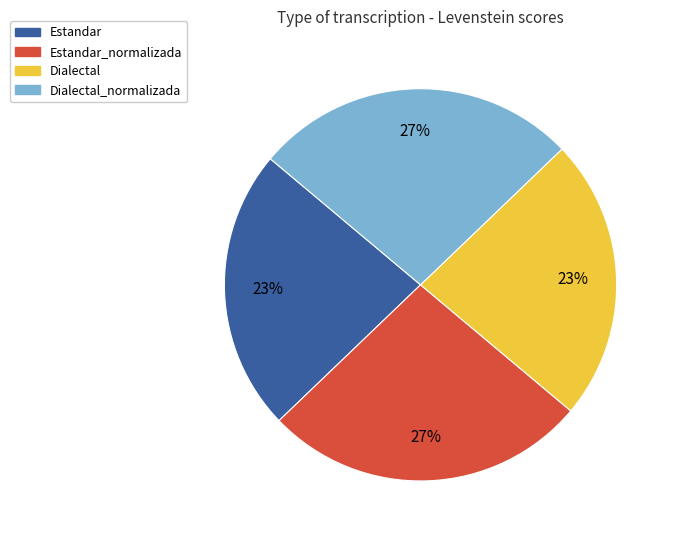

Is there any slice that represents more than half of the pie?

No